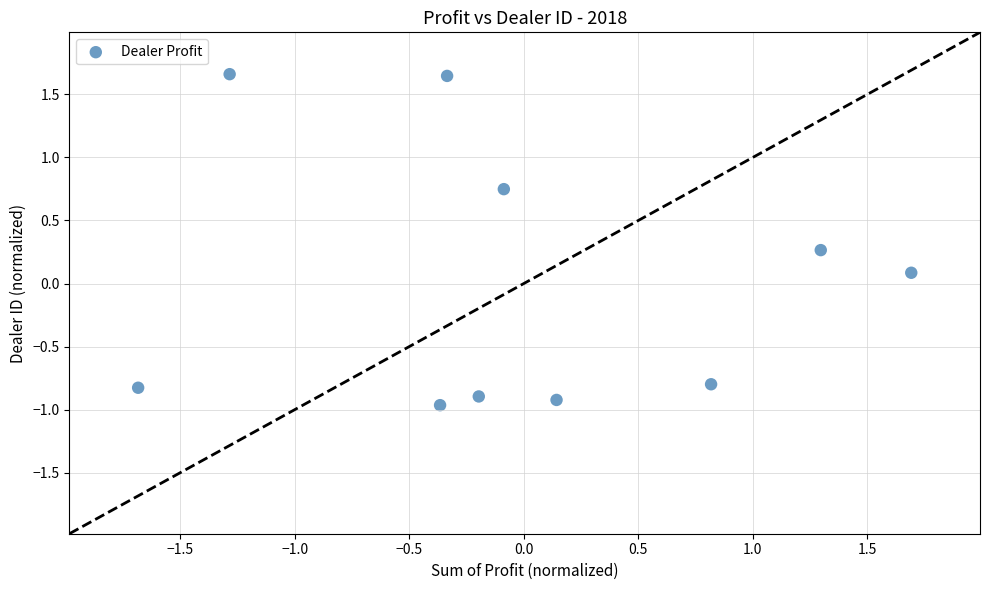

What is the range of Y values (max minus min)?

2.6